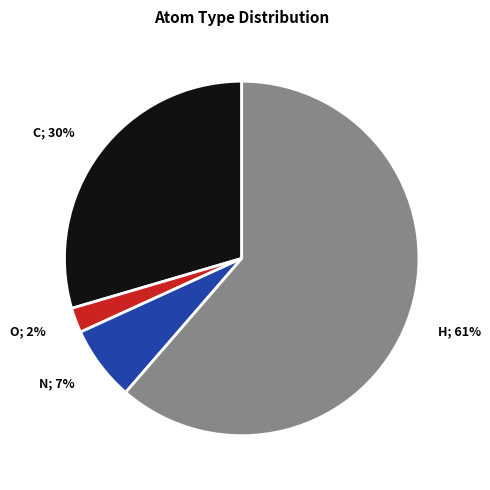

Between C and O, which is larger?

C